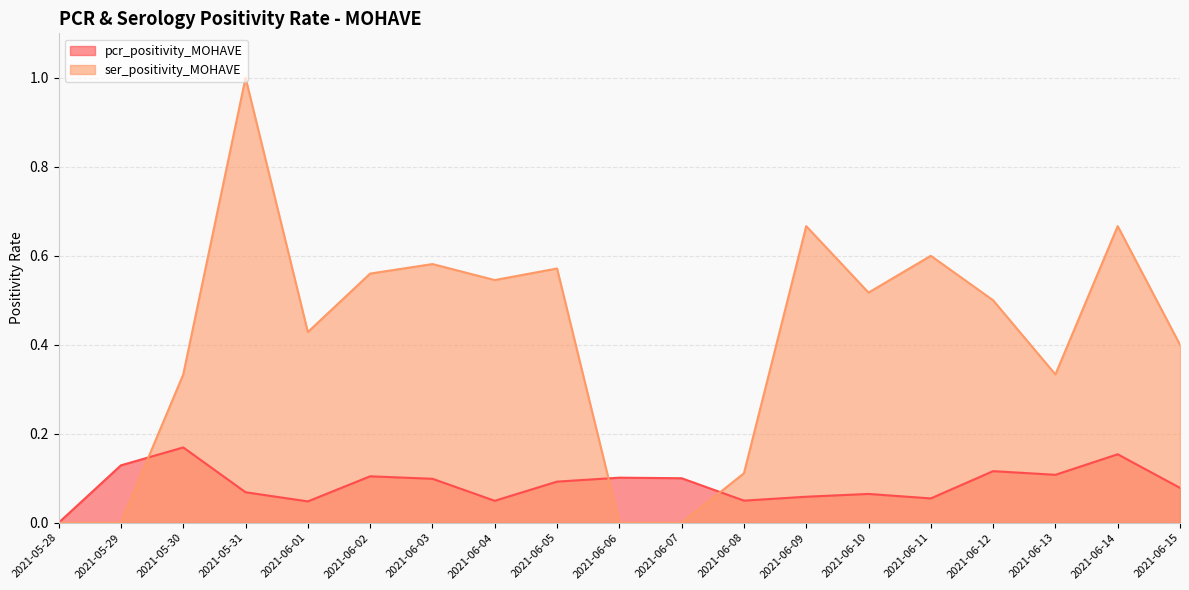

True or false: ser_positivity_MOHAVE has a value of 0.5 at 2021-06-04.

True